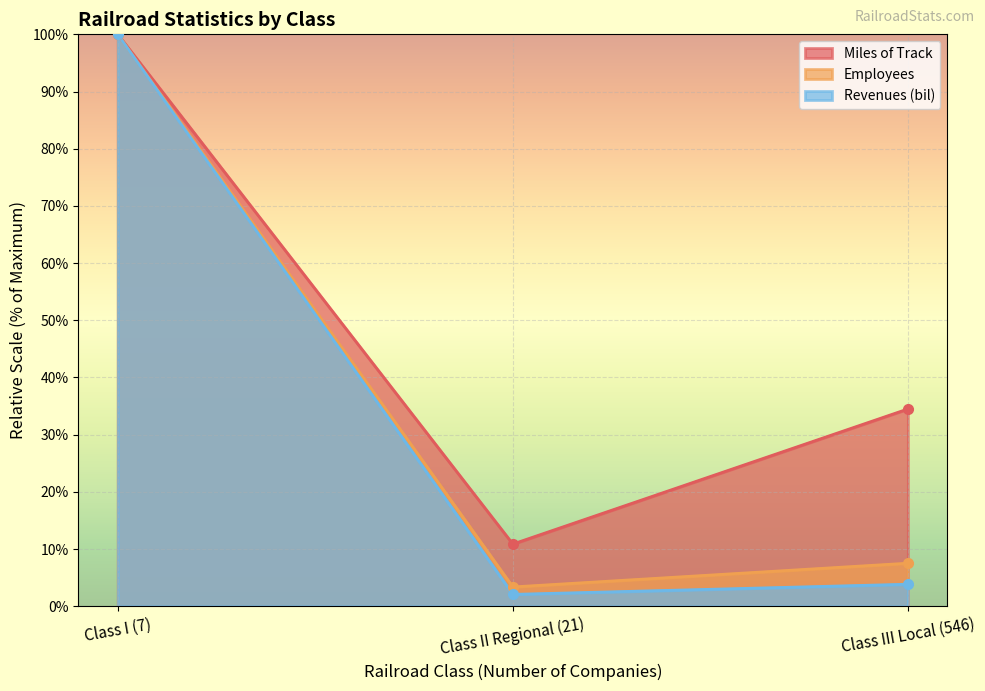

Which series has the largest total across all categories?

Miles of Track